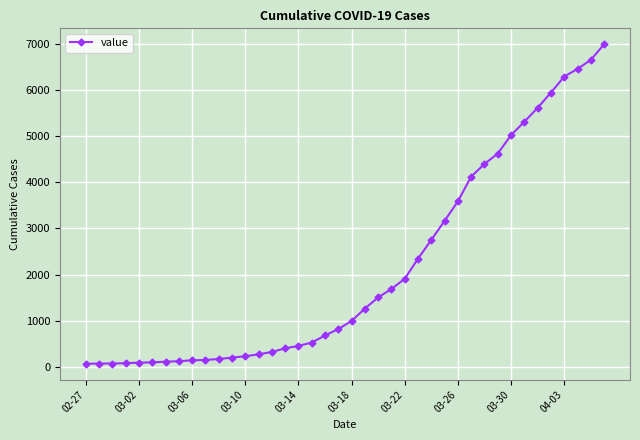

What is the difference between the maximum and minimum values?

6931